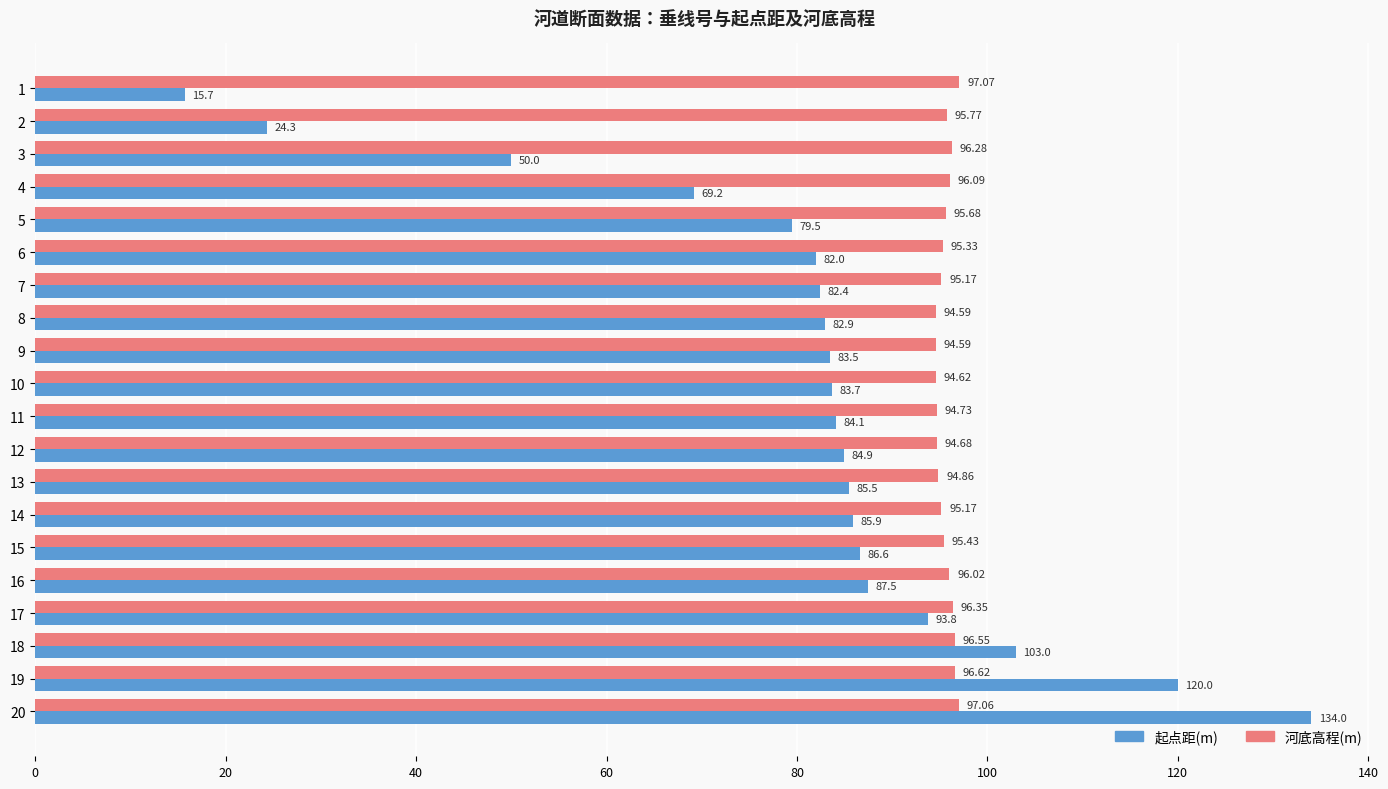

At which label is 起点距(m) closest to 74?

4